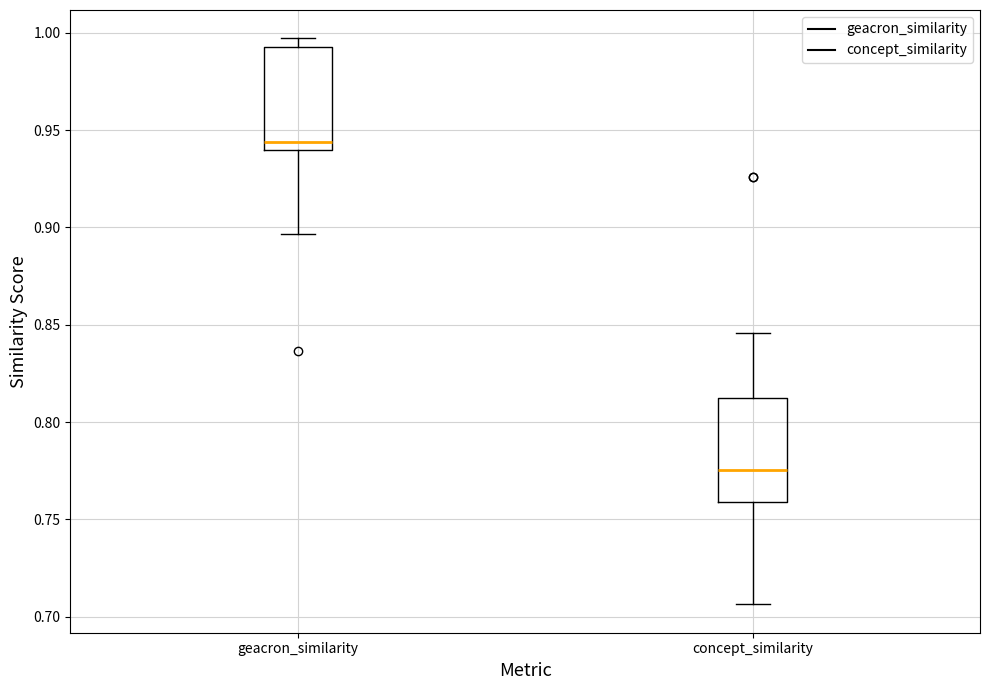

Reading left to right, transcribe this box plot: for each box, give where its median line is, the range the box spans, and where its two whiskers end, as read against the y-axis. The values are not printed on the chart, so give them approximately, as read against the axis.

geacron_similarity: median 0.945, box 0.940 to 0.995, whiskers 0.895 to 0.995 (just above the box's upper edge)
concept_similarity: median 0.775, box 0.760 to 0.810, whiskers 0.705 to 0.845